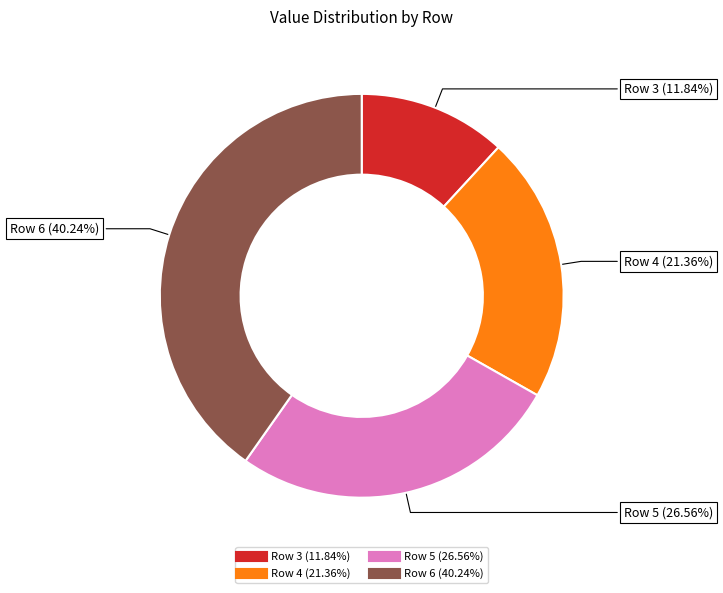

Count the number of slices in the pie.

4